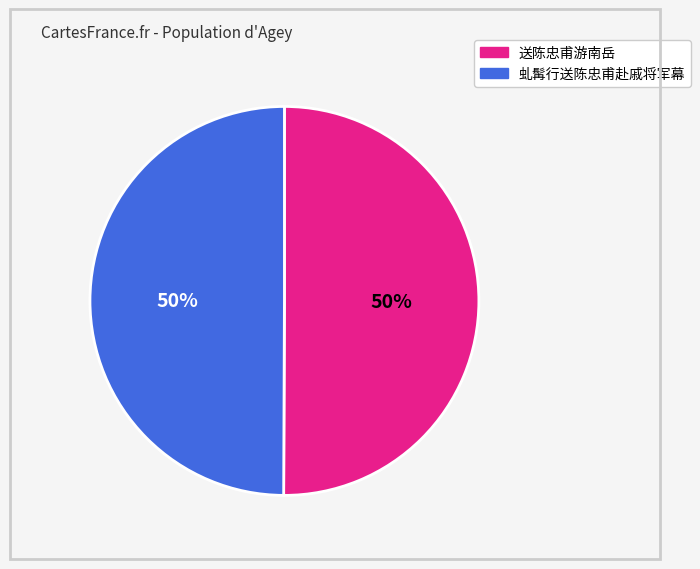

To the nearest percent, what is the average slice percentage?

50%